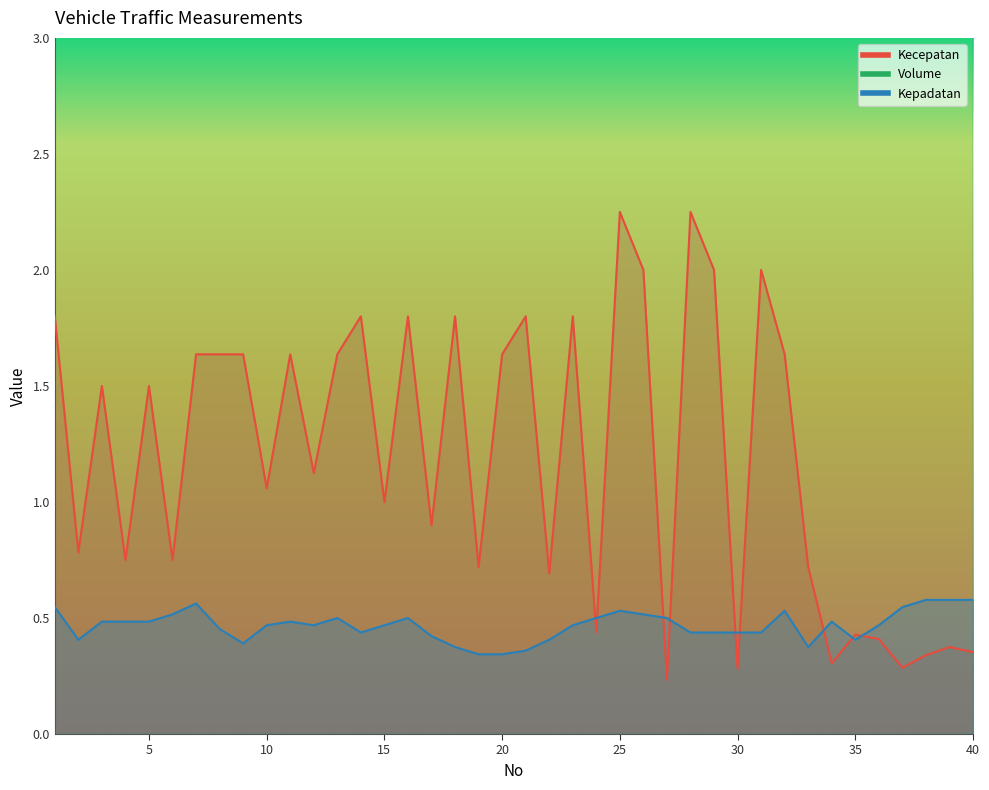

Does the chart display data point markers on the line(s)?

No